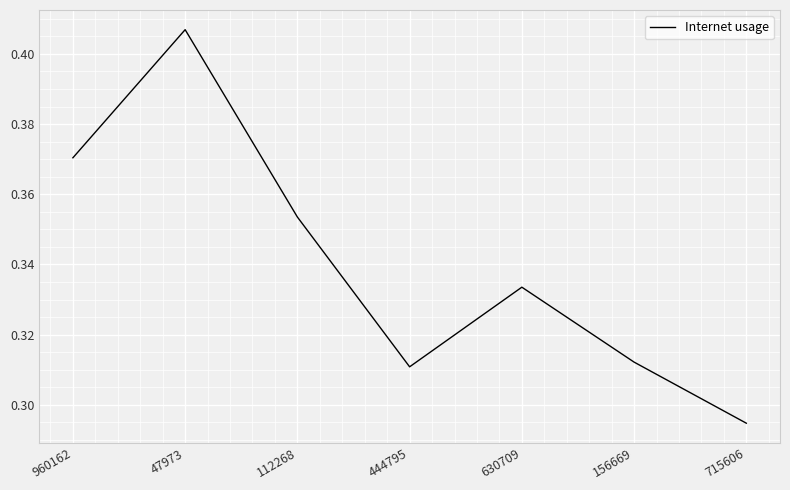

Which label corresponds to the smallest value in the chart?

715606